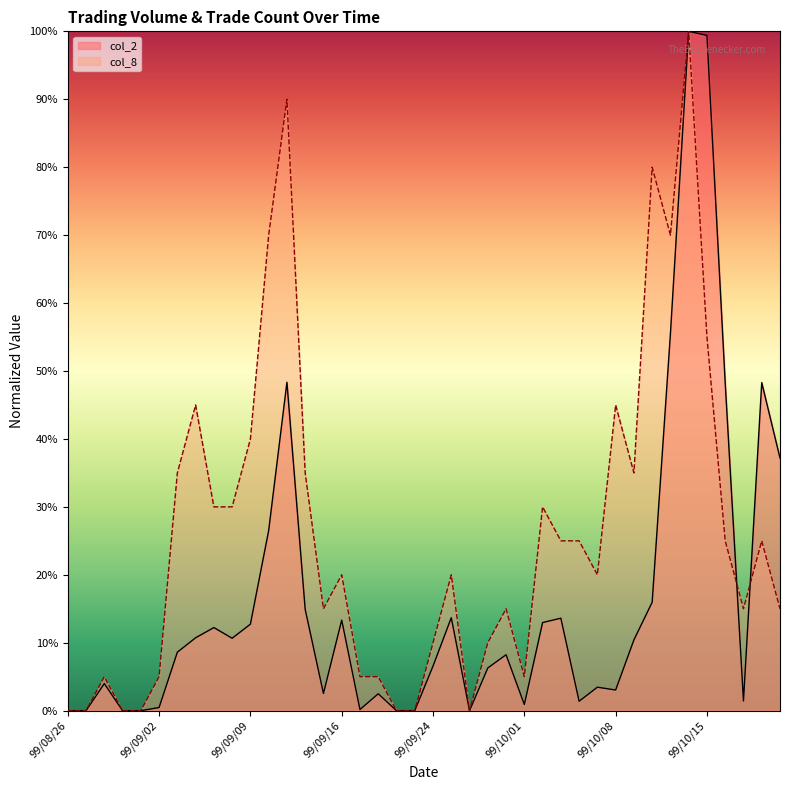

At which category is the sum across all series the highest?

99/10/14